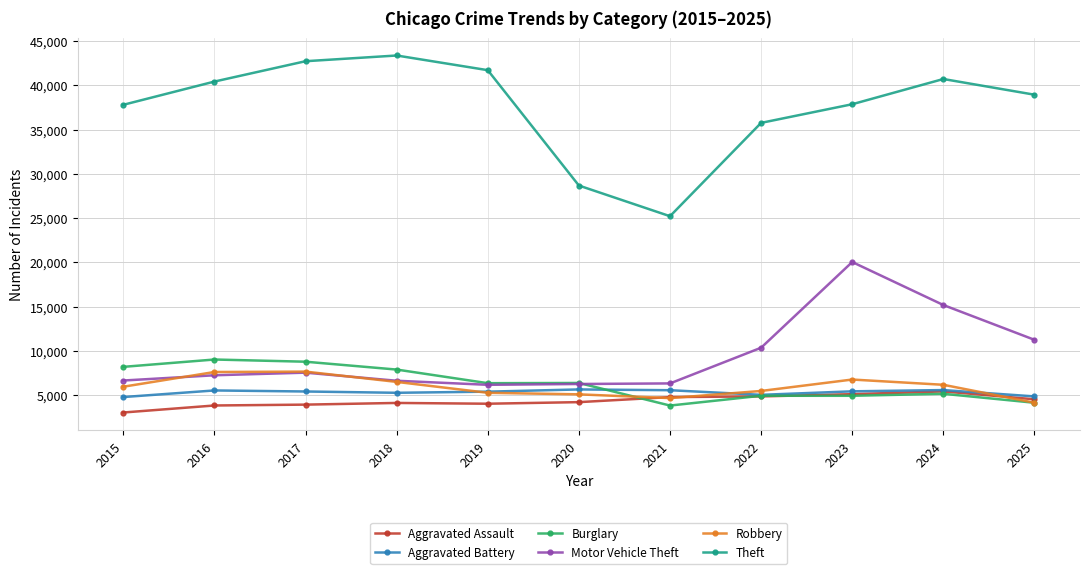

True or false: Aggravated Assault and Theft intersect in this chart.

False